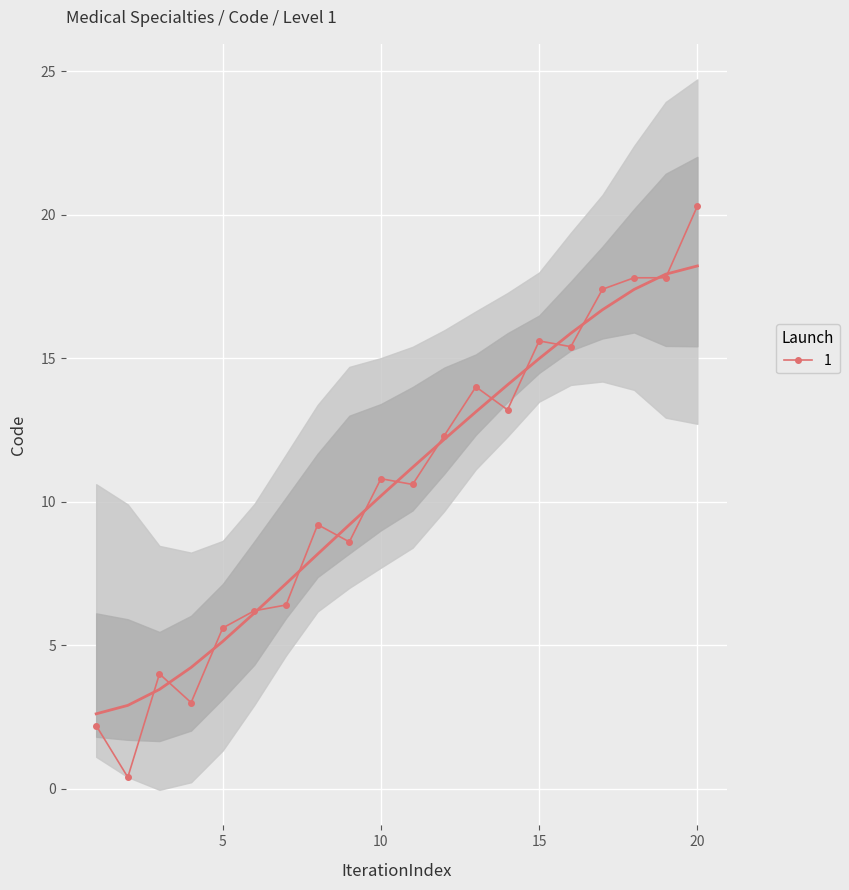

Reading left to right, list all the values displayed in this chart.

2.6	2.9	3.5	4.2	5.1	6.1	7.1	8.2	9.2	10.2	11.2	12.2	13.1	14.1	15.0	15.9	16.7	17.4	17.9	18.2